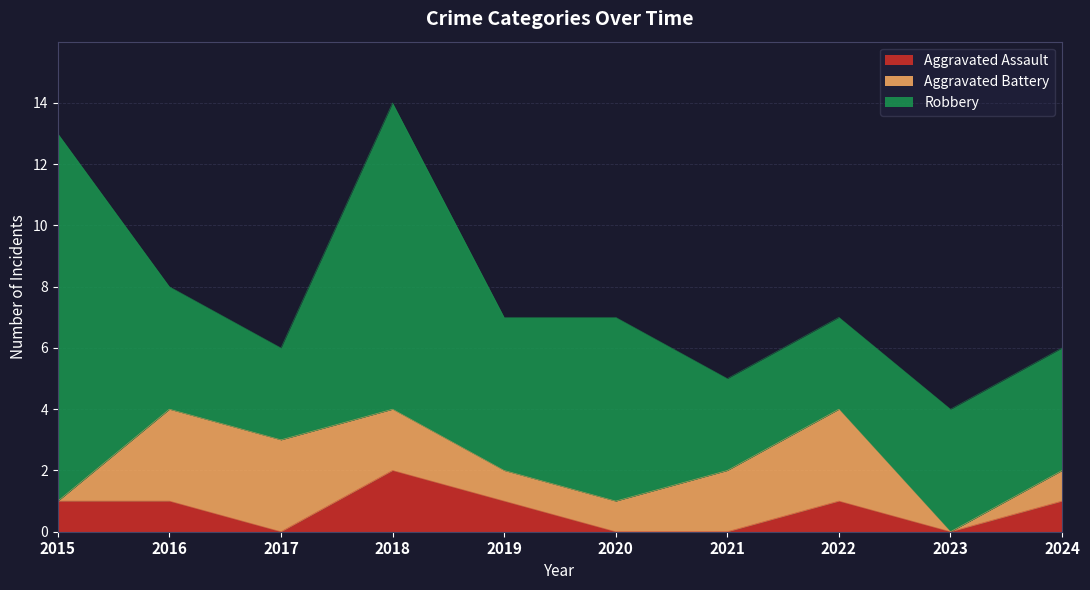

At which category is the sum across all series the highest?

2018